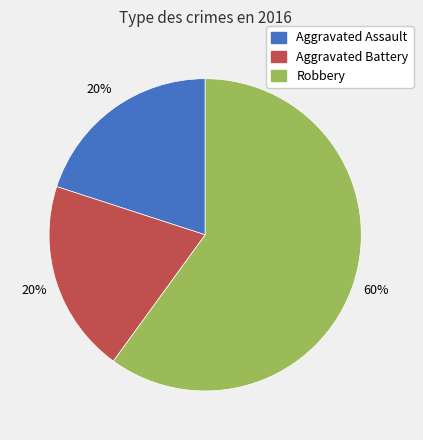

Is it true that Aggravated Assault is 13% of the pie?

False